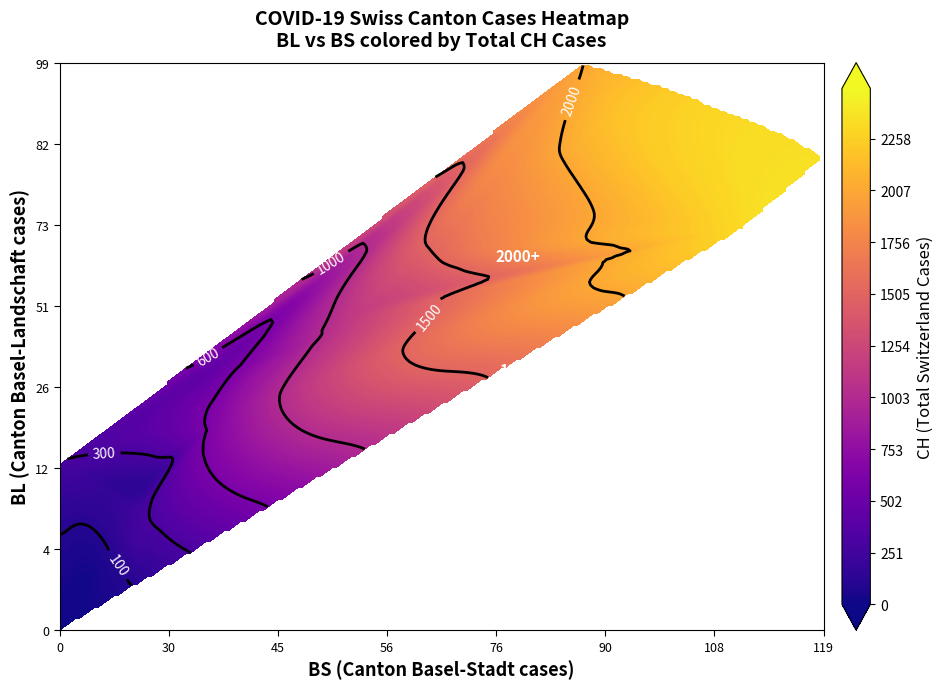

Is the value of BL at 26 greater than the value of BS at 20?

Yes